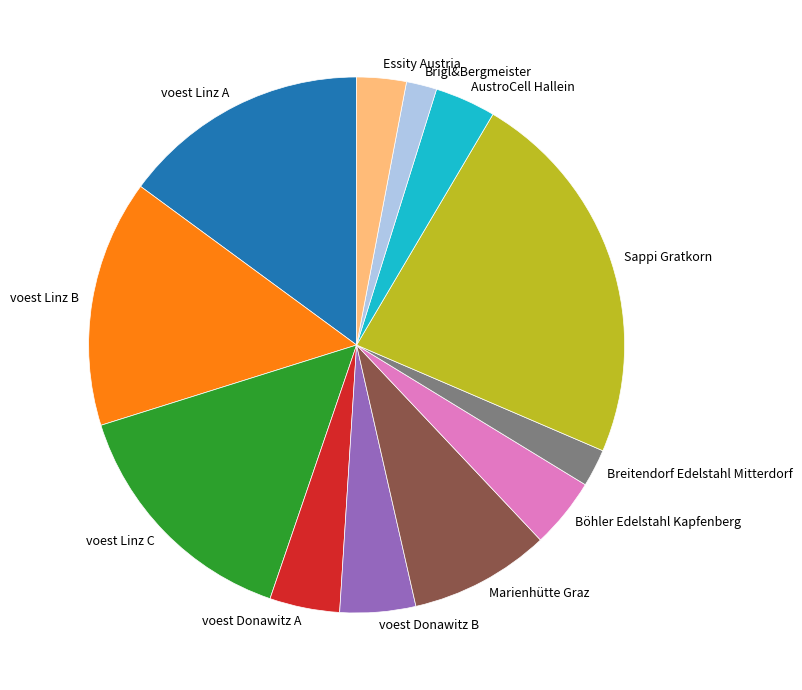

Which slice is the largest?

Sappi Gratkorn